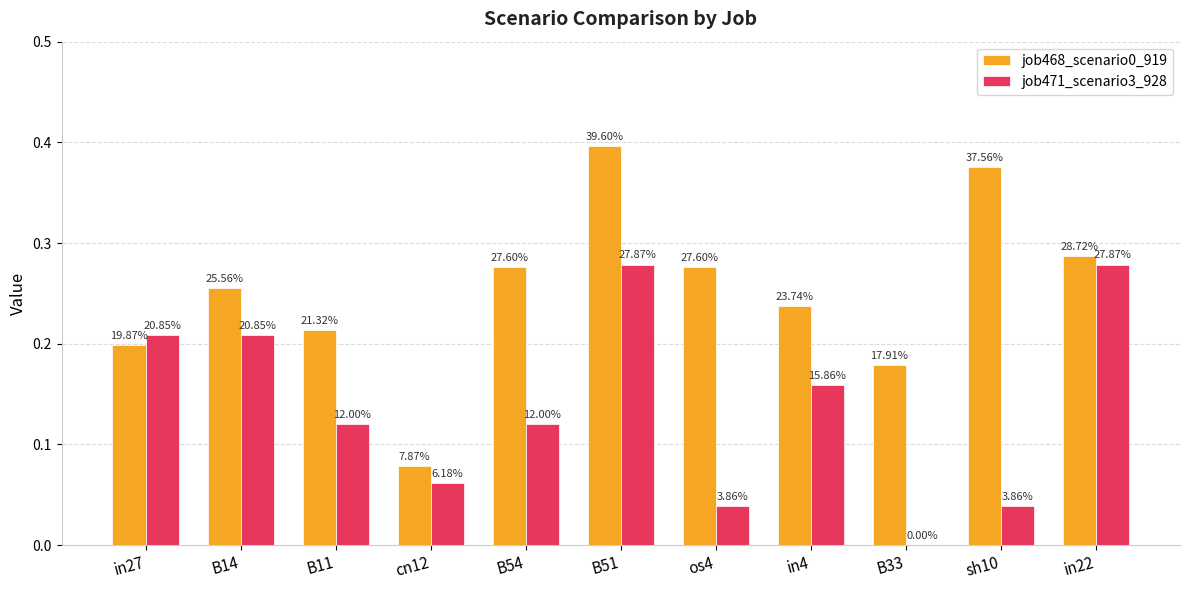

Reading left to right, extract all data points from this chart.

job468_scenario0_919: in27=0.2	B14=0.3	B11=0.2	cn12=0.1	B54=0.3	B51=0.4	os4=0.3	in4=0.2	B33=0.2	sh10=0.4	in22=0.3
job471_scenario3_928: in27=0.2	B14=0.2	B11=0.1	cn12=0.1	B54=0.1	B51=0.3	os4=0.0	in4=0.2	B33=0.0	sh10=0.0	in22=0.3